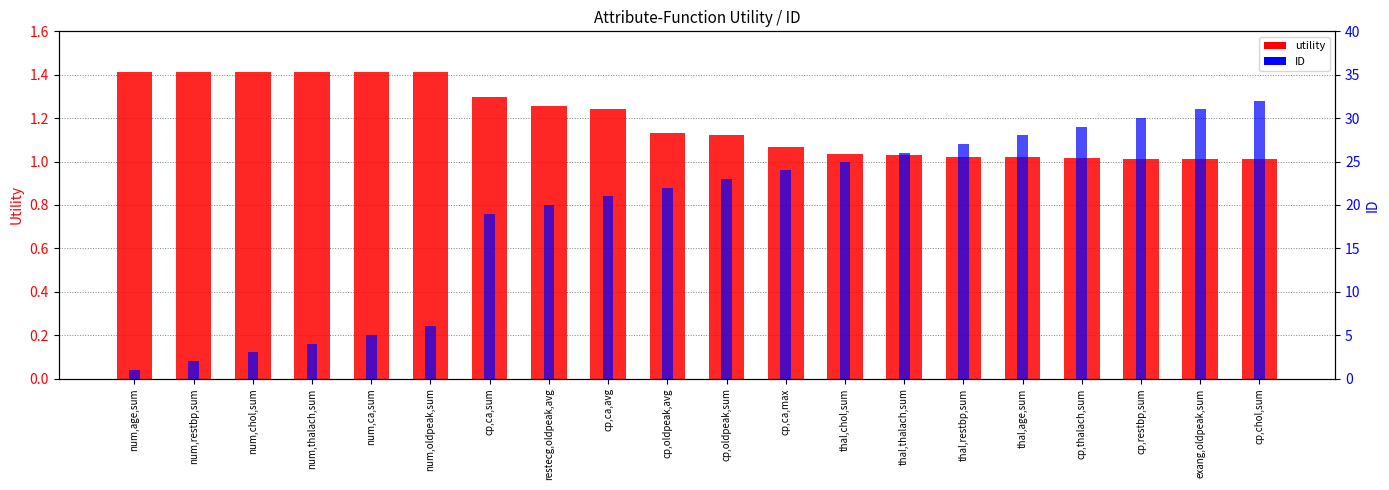

Reading left to right, what are all the values shown in this chart?

utility: num,age,sum=1.4	num,restbp,sum=1.4	num,chol,sum=1.4	num,thalach,sum=1.4	num,ca,sum=1.4	num,oldpeak,sum=1.4	cp,ca,sum=1.3	restecg,oldpeak,avg=1.3	cp,ca,avg=1.2	cp,oldpeak,avg=1.1	cp,oldpeak,sum=1.1	cp,ca,max=1.1	thal,chol,sum=1.0	thal,thalach,sum=1.0	thal,restbp,sum=1.0	thal,age,sum=1.0	cp,thalach,sum=1.0	cp,restbp,sum=1.0	exang,oldpeak,sum=1.0	cp,chol,sum=1.0
ID: num,age,sum=1.0	num,restbp,sum=2.0	num,chol,sum=3.0	num,thalach,sum=4.0	num,ca,sum=5.0	num,oldpeak,sum=6.0	cp,ca,sum=19.0	restecg,oldpeak,avg=20.0	cp,ca,avg=21.0	cp,oldpeak,avg=22.0	cp,oldpeak,sum=23.0	cp,ca,max=24.0	thal,chol,sum=25.0	thal,thalach,sum=26.0	thal,restbp,sum=27.0	thal,age,sum=28.0	cp,thalach,sum=29.0	cp,restbp,sum=30.0	exang,oldpeak,sum=31.0	cp,chol,sum=32.0